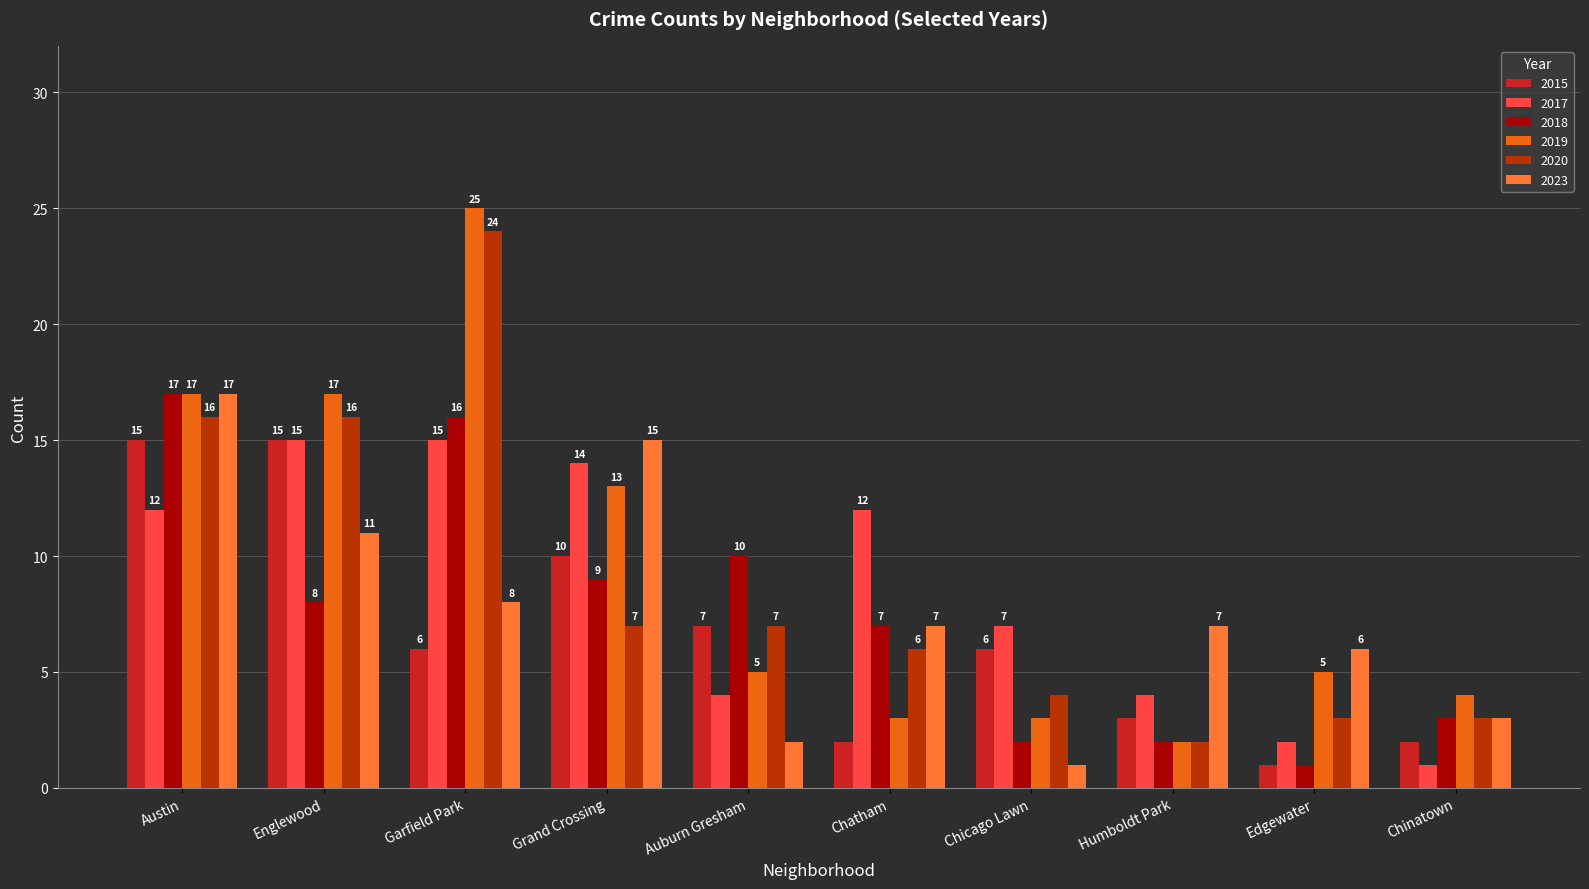

What is the difference between the highest and lowest values at Garfield Park?

19